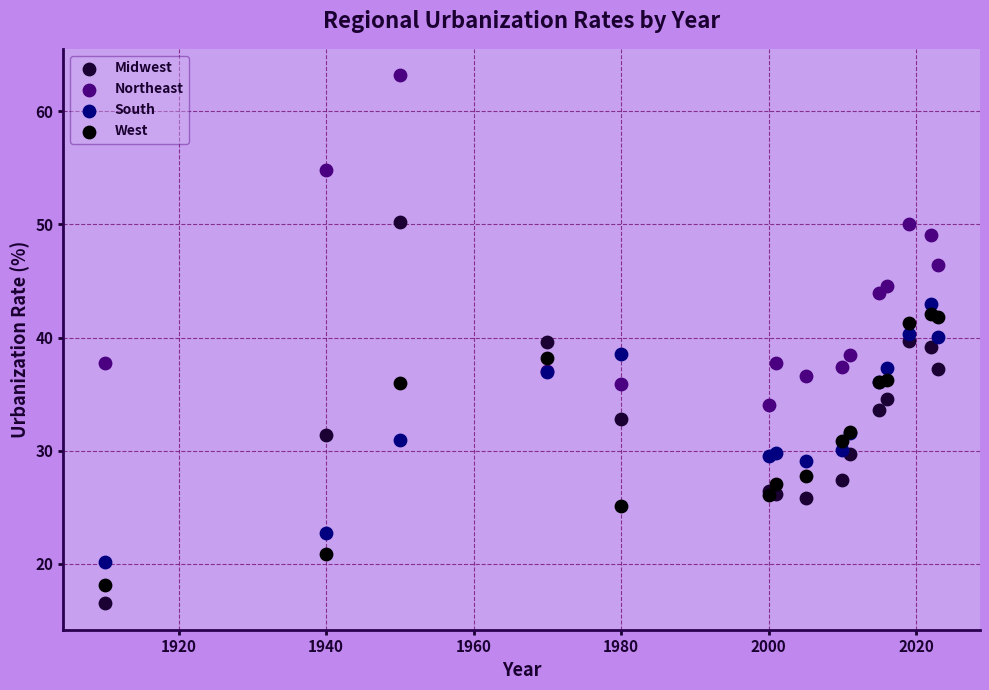

Which series contains the lowest Y value?

Midwest